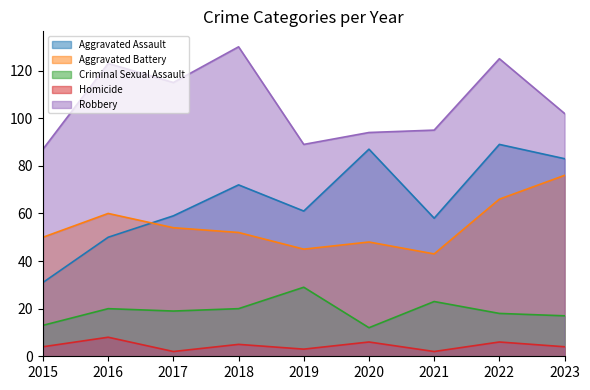

Reading left to right, list all the values displayed in this chart.

Aggravated Assault: 31	50	59	72	61	87	58	89	83
Aggravated Battery: 50	60	54	52	45	48	43	66	76
Criminal Sexual Assault: 13	20	19	20	29	12	23	18	17
Homicide: 4	8	2	5	3	6	2	6	4
Robbery: 87	123	115	130	89	94	95	125	102